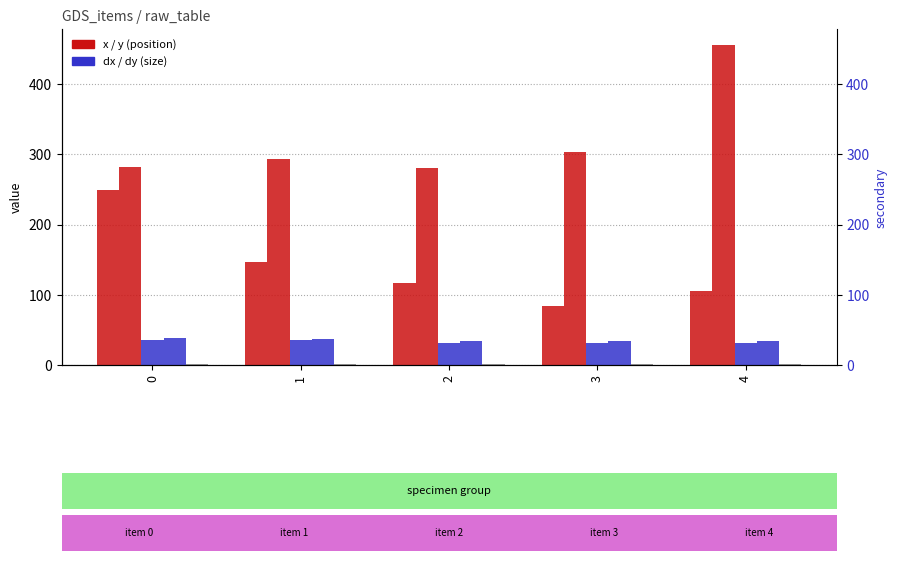

Which series has the largest total across all categories?

y